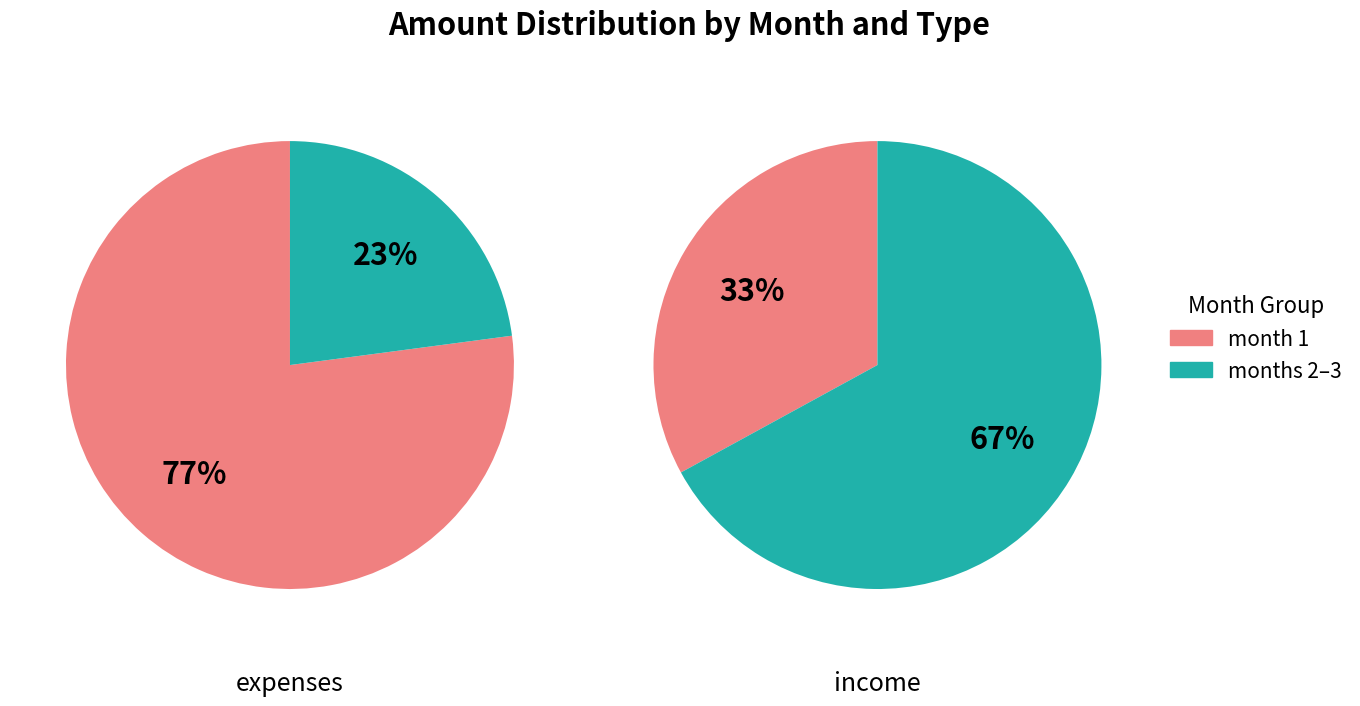

Rank the series by their average value, from lowest to highest.

expense, income